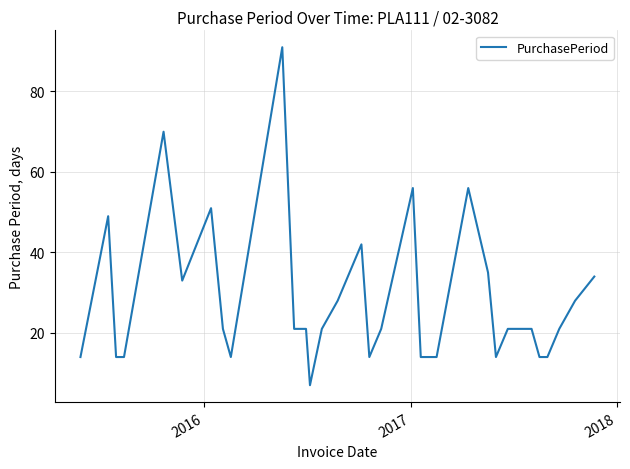

What is the smallest value displayed?

7